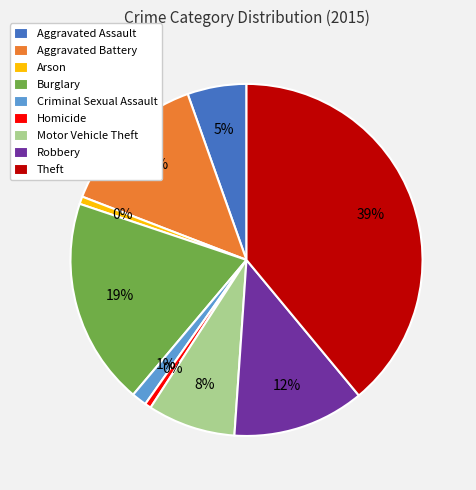

To the nearest percent, what is the combined percentage of Aggravated Assault and Burglary?

24%